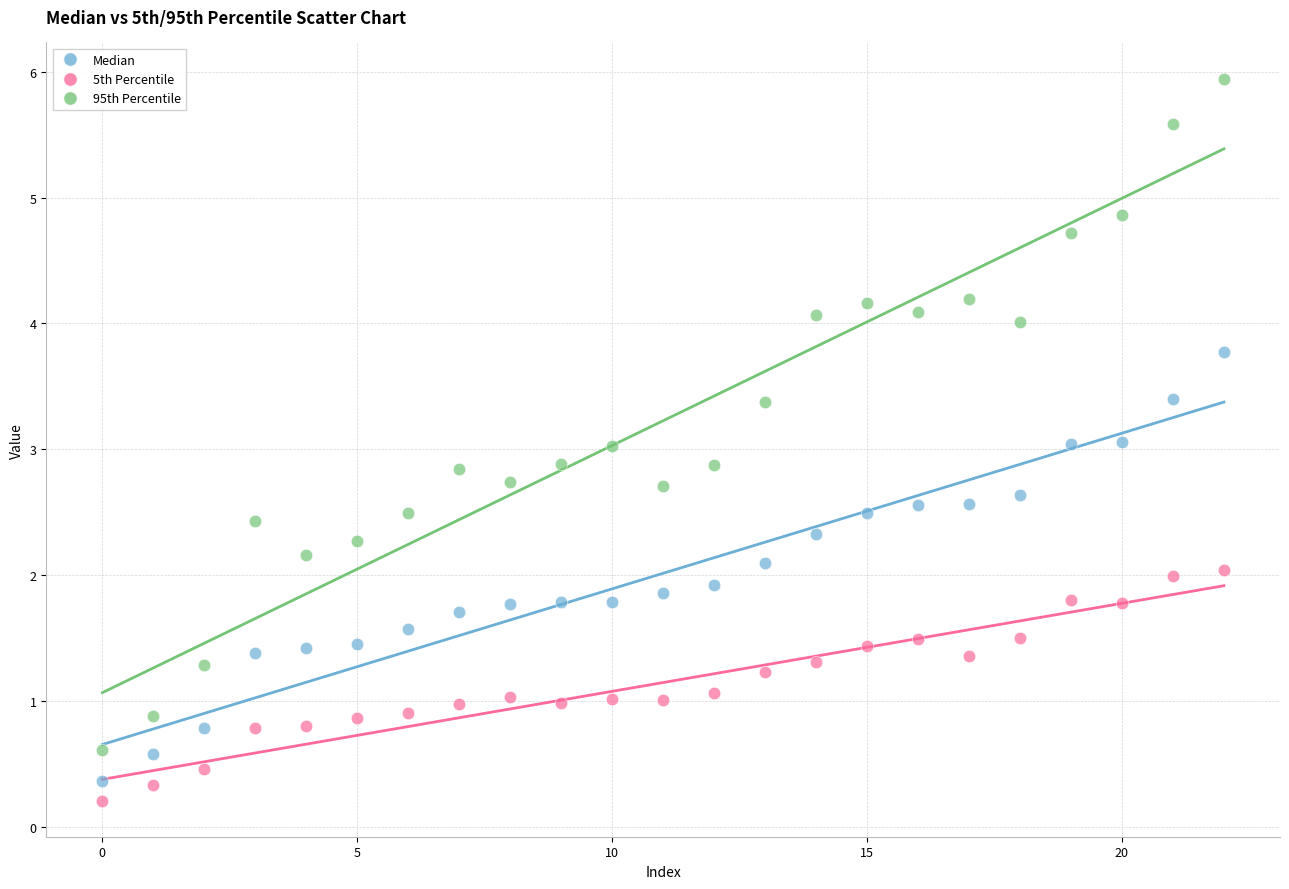

Across all data points, what is the range of Y values (max minus min)?

5.7